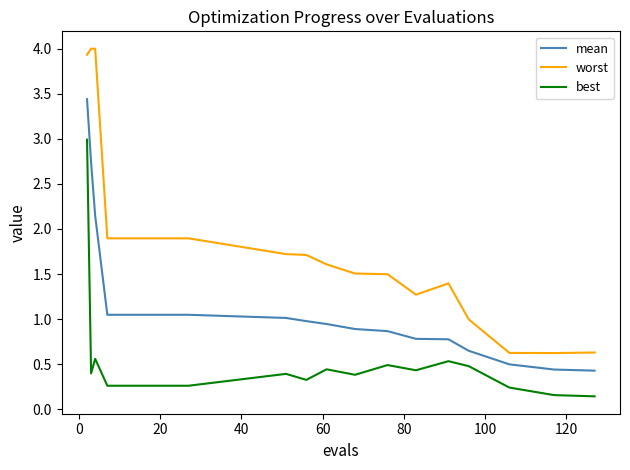

Which series has the largest range (max minus min)?

worst